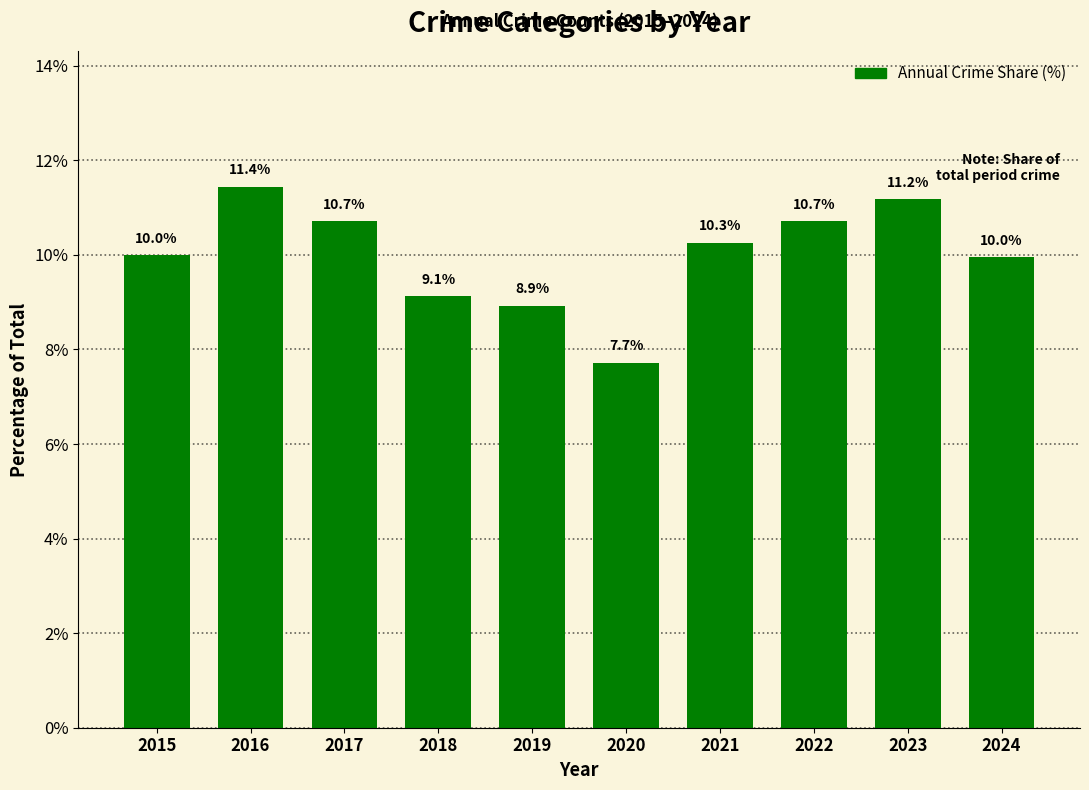

What is the maximum value shown in the chart?

11.4